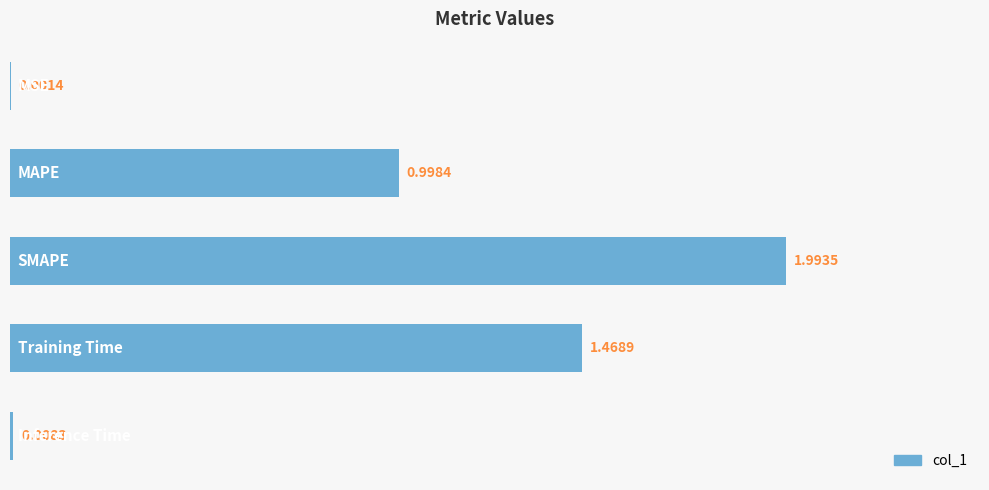

What is the sum of all values?

4.5